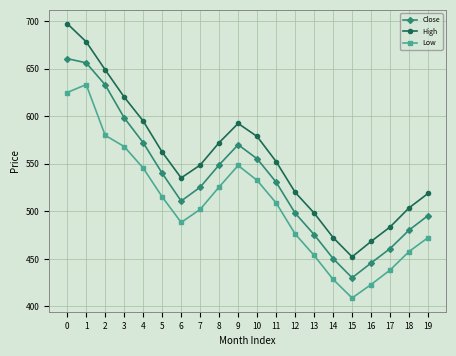

What is the approximate value of Low at 12?

476.3